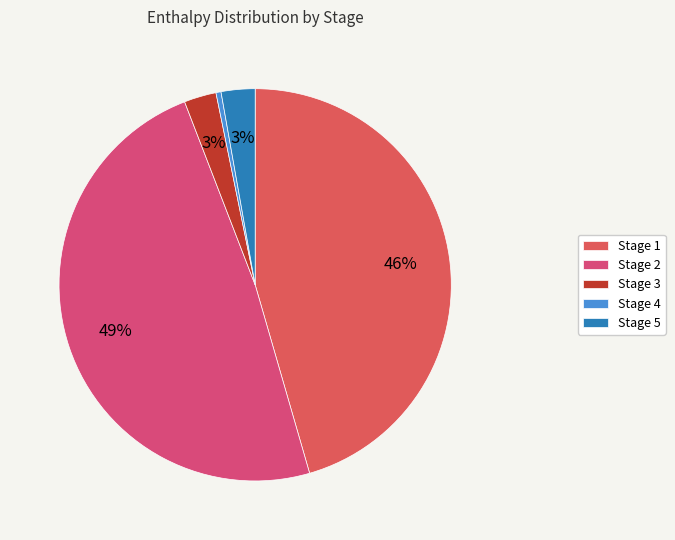

To the nearest percent, what is the average slice percentage?

20%